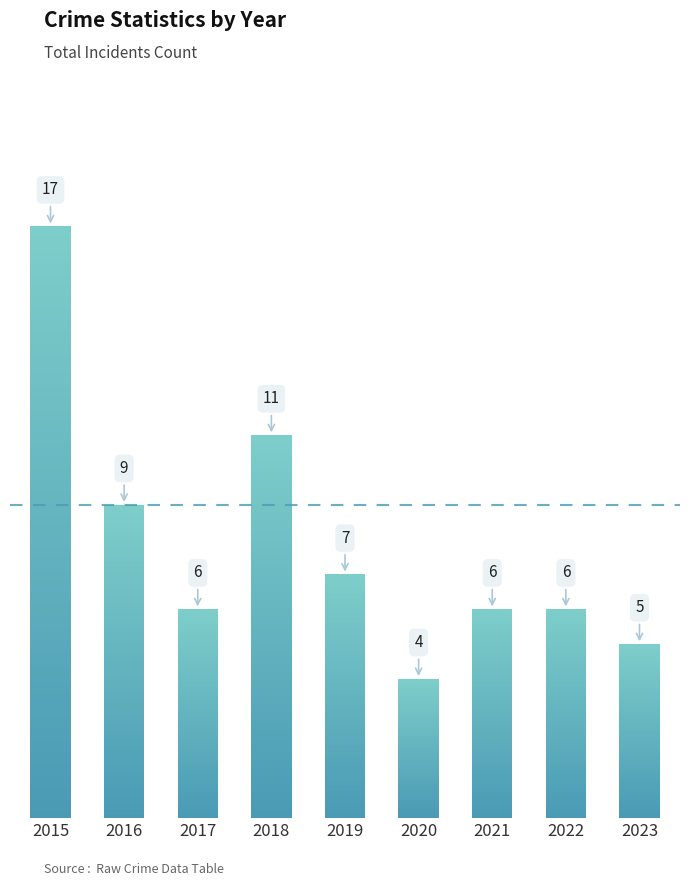

Where does the data first go above 6?

2015